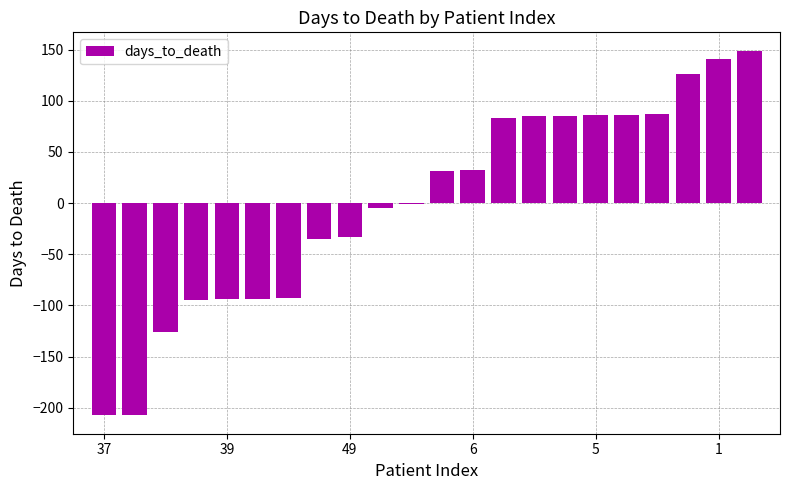

What is the greatest value displayed?

149.0